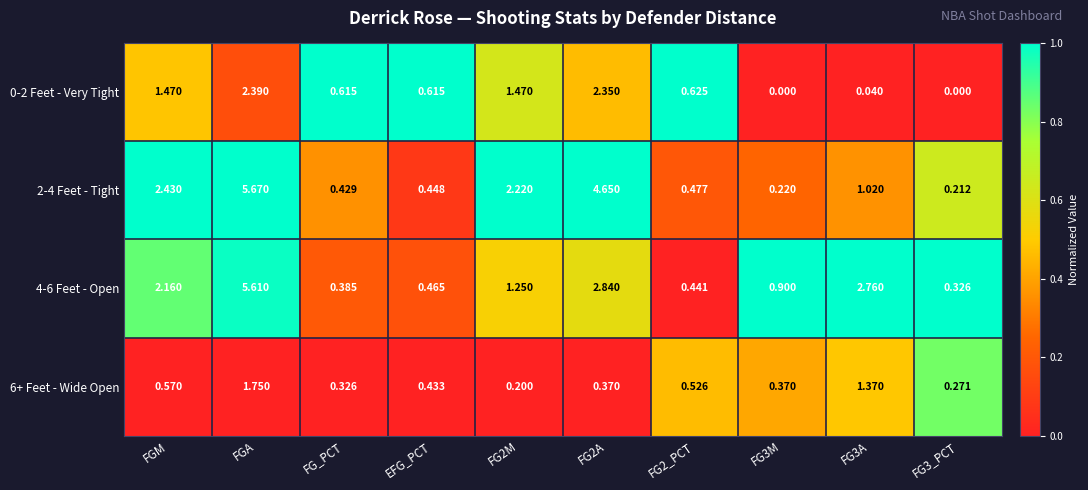

Count the number of categories in the chart.

10